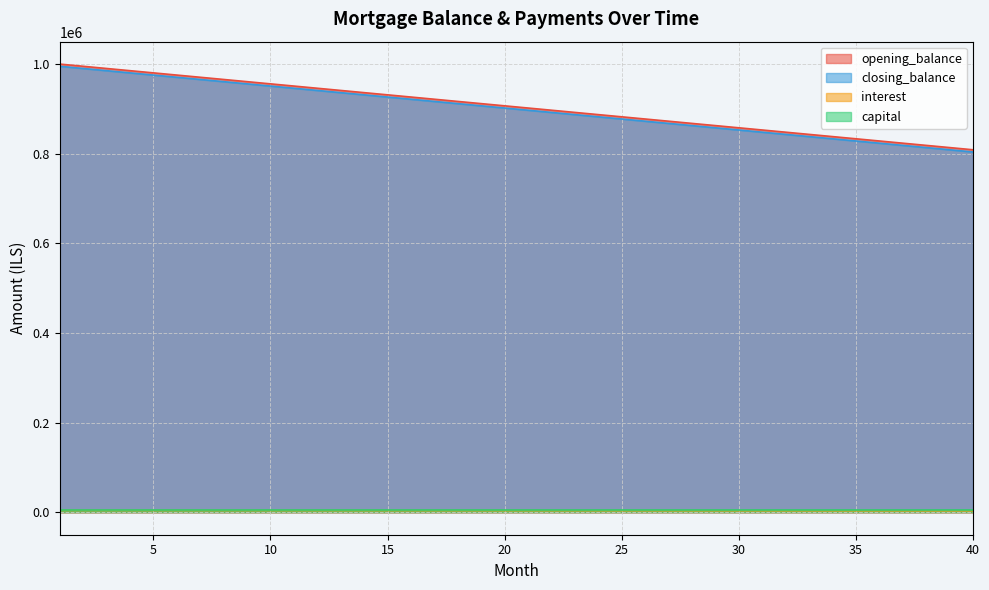

True or false: opening_balance and interest intersect in this chart.

False